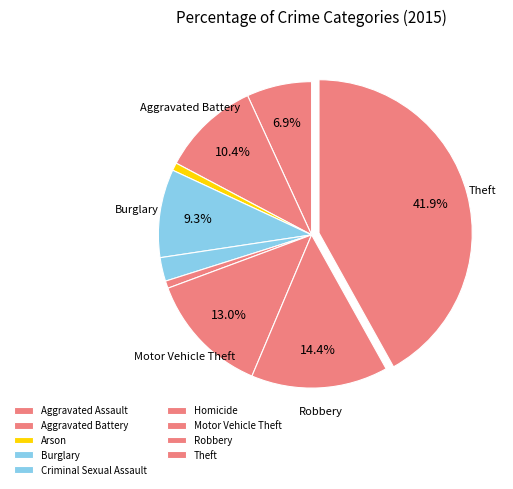

Does any single category account for the majority?

No